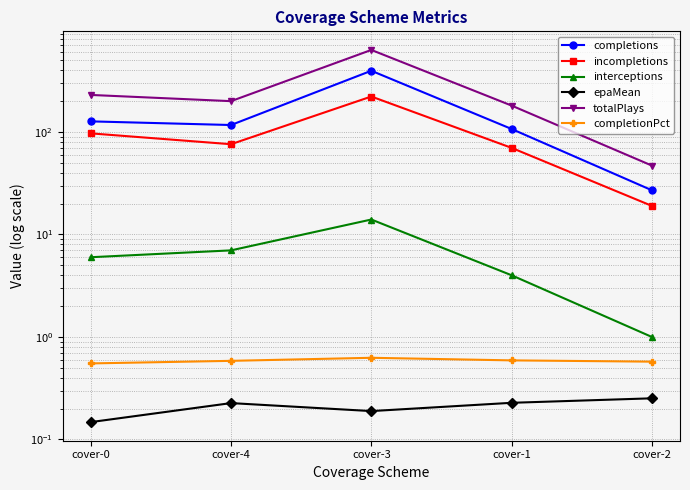

Reading left to right, list all the values displayed in this chart.

completions: cover-0=127.0	cover-4=117.0	cover-3=396.0	cover-1=107.0	cover-2=27.0
incompletions: cover-0=97.0	cover-4=76.0	cover-3=222.0	cover-1=70.0	cover-2=19.0
interceptions: cover-0=6.0	cover-4=7.0	cover-3=14.0	cover-1=4.0	cover-2=1.0
epaMean: cover-0=0.1	cover-4=0.2	cover-3=0.2	cover-1=0.2	cover-2=0.3
totalPlays: cover-0=230.0	cover-4=200.0	cover-3=632.0	cover-1=181.0	cover-2=47.0
completionPct: cover-0=0.6	cover-4=0.6	cover-3=0.6	cover-1=0.6	cover-2=0.6